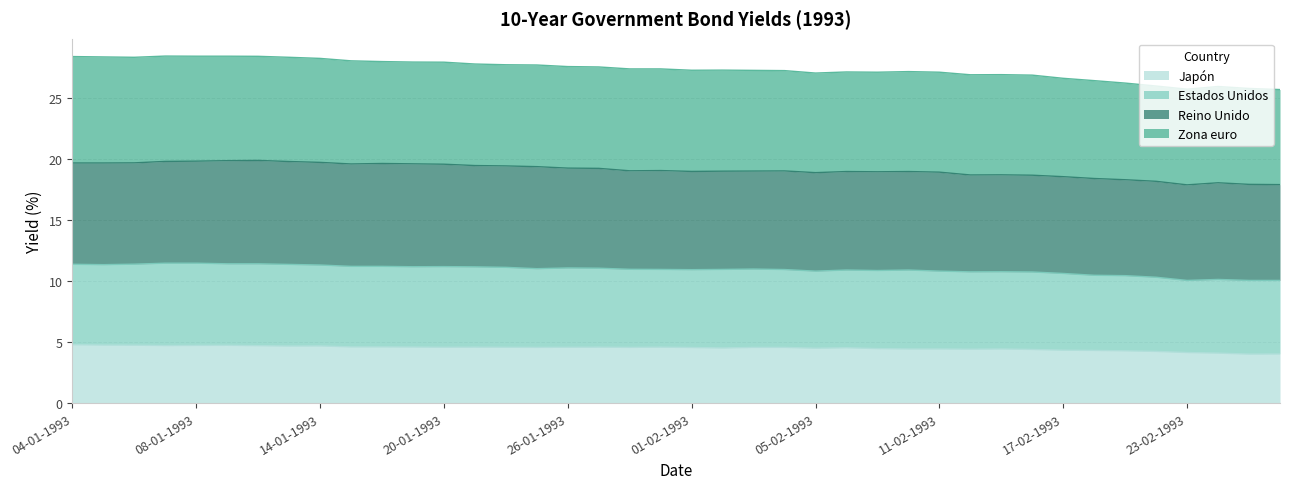

What is the smallest value displayed?

4.0